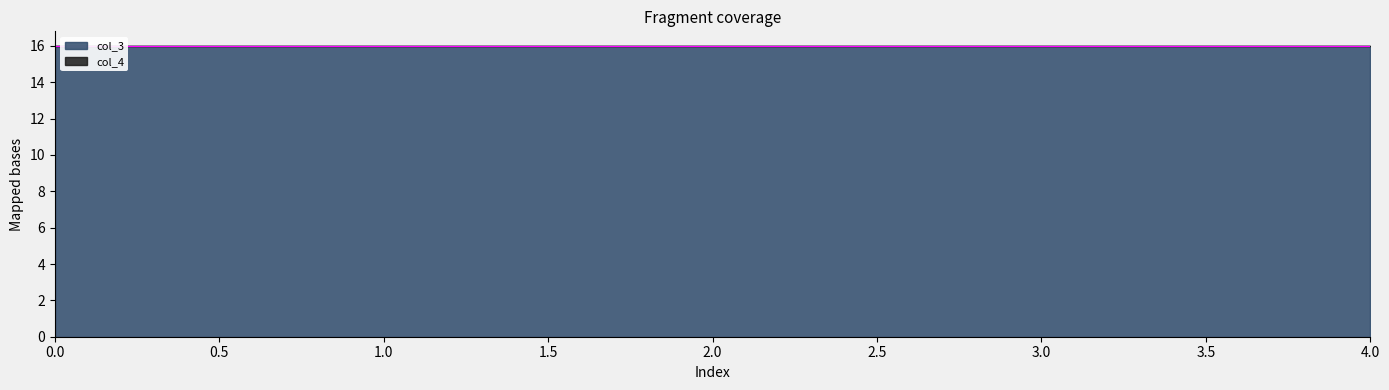

True or false: col_4 and col_3 cross at least once.

False